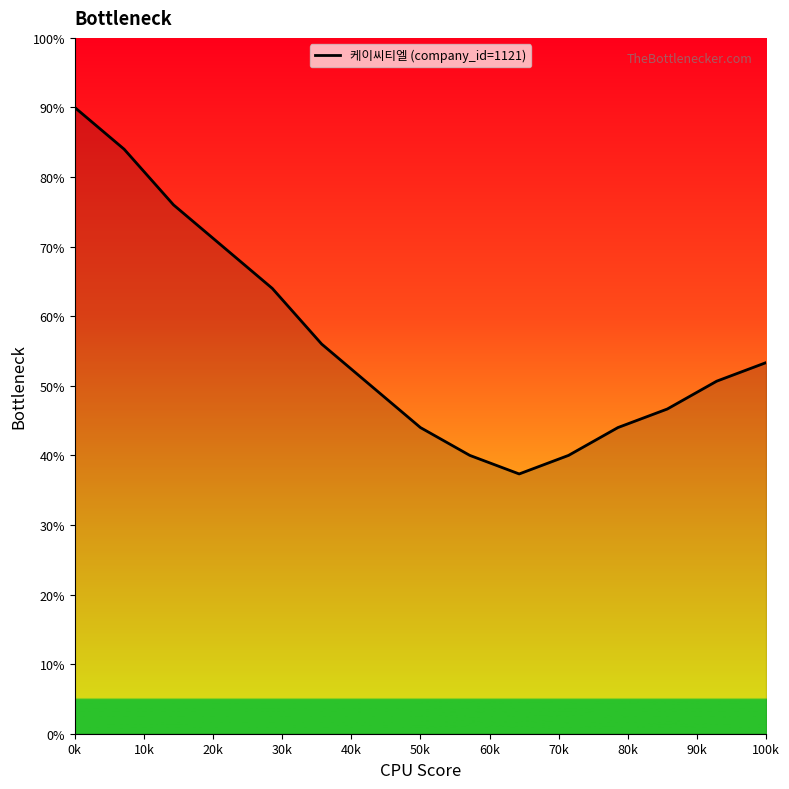

What is the maximum value shown in the chart?

90.0